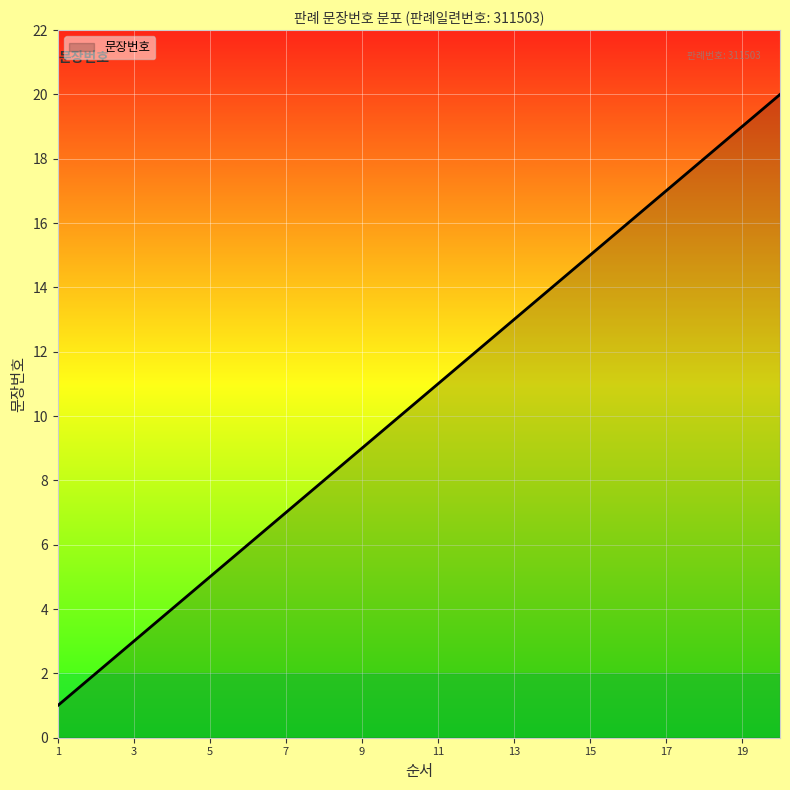

What is the greatest value displayed?

20